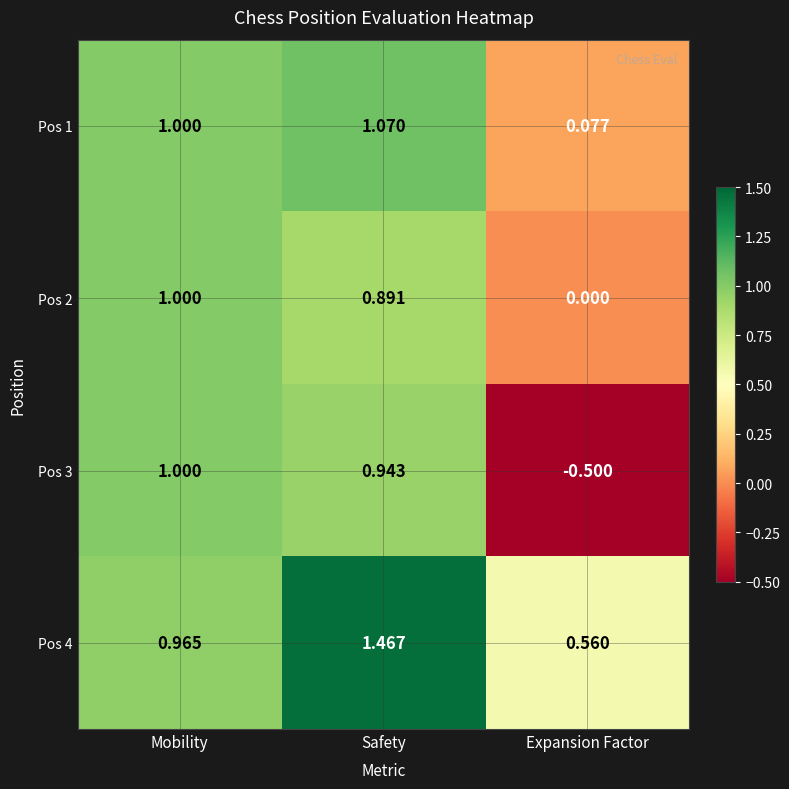

Which category has the lowest value across all series?

Expansion Factor